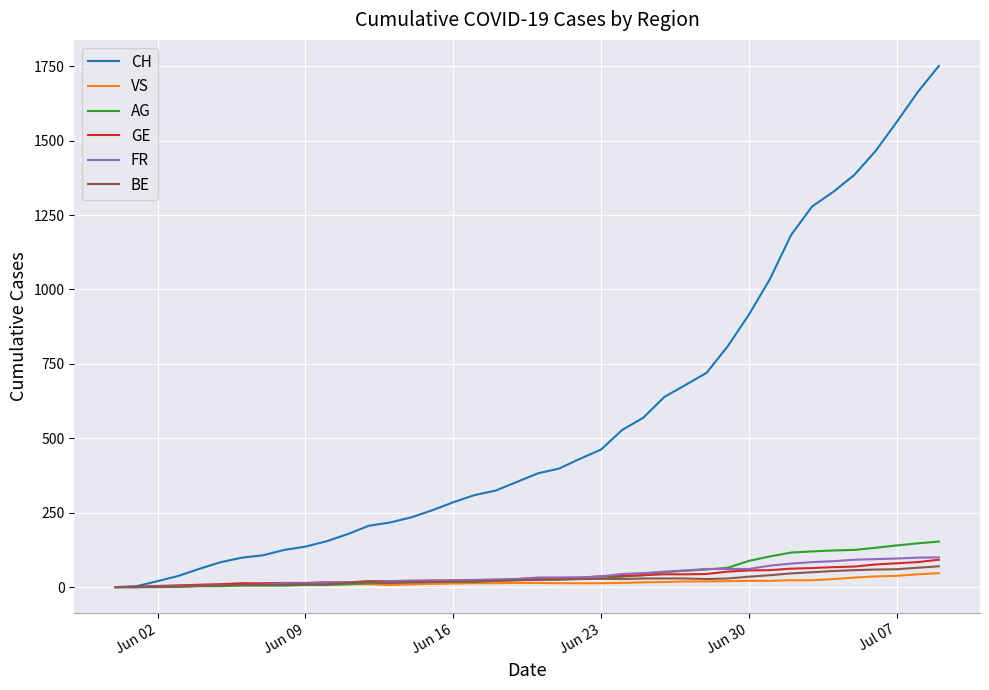

What is the maximum value shown in the chart?

1751